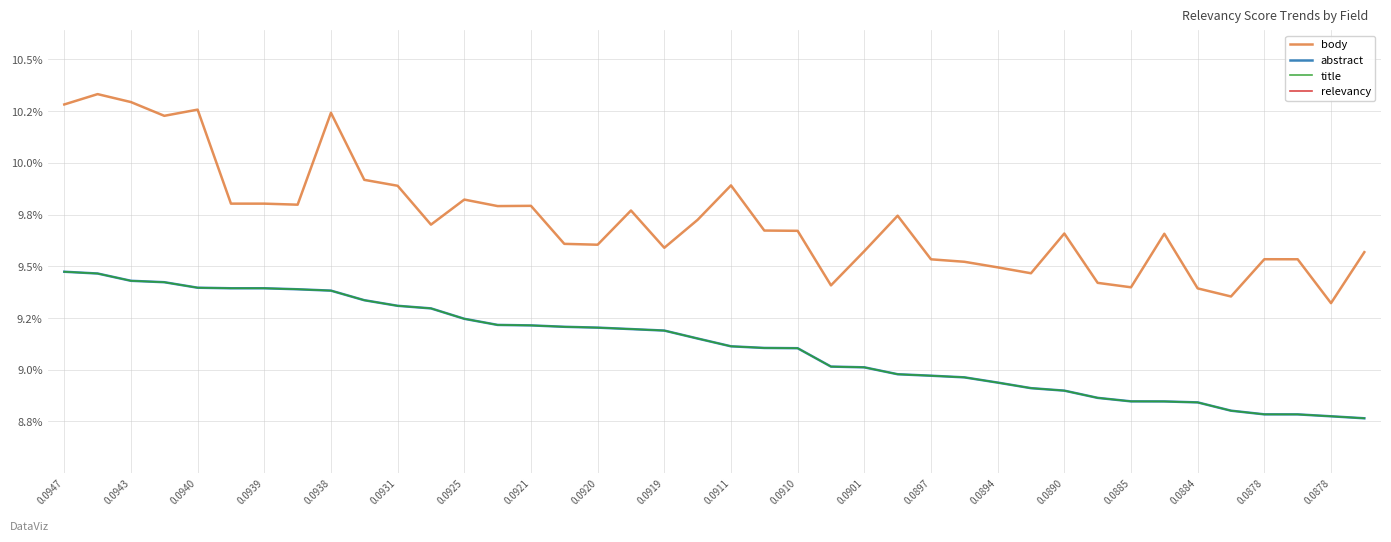

True or false: title and relevancy intersect in this chart.

False